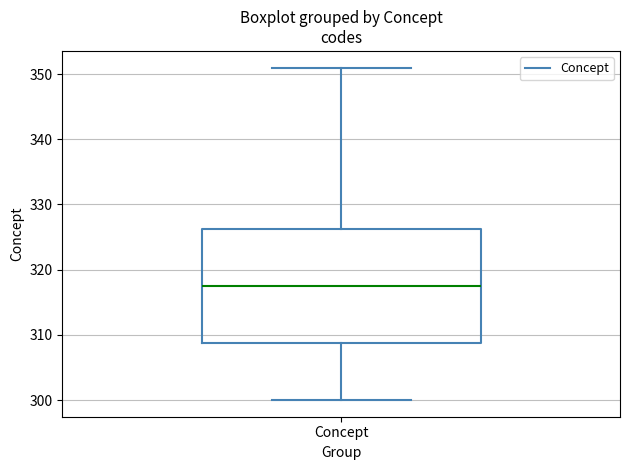

Transcribe this box plot: give where the median line is, the range the box spans, and where the two whiskers end, as read against the y-axis. The values are not printed on the chart, so give them approximately, as read against the axis.

median 318, box 309 to 326, whiskers 300 to 351